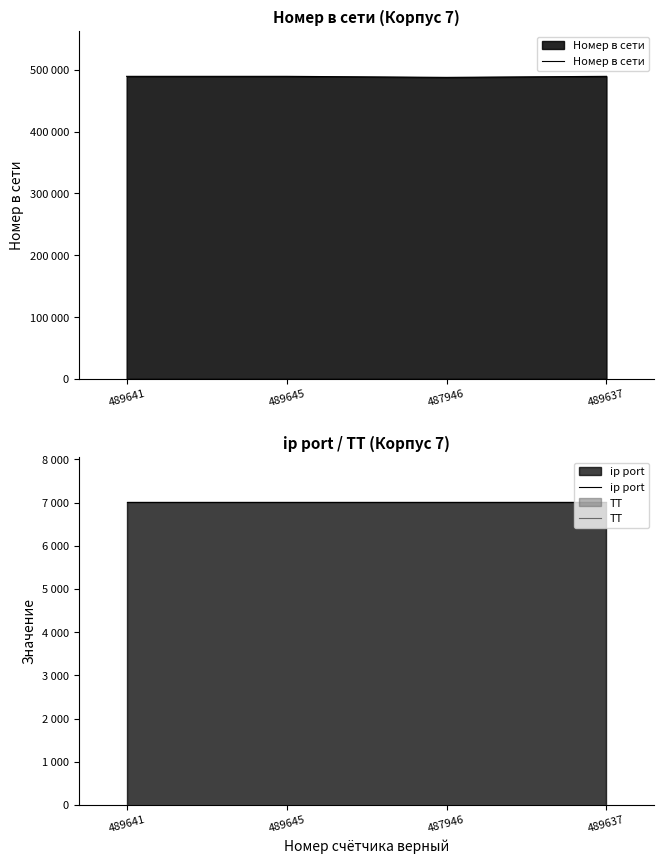

What is the sum of the ip port values at 487946 and 489637?

14008